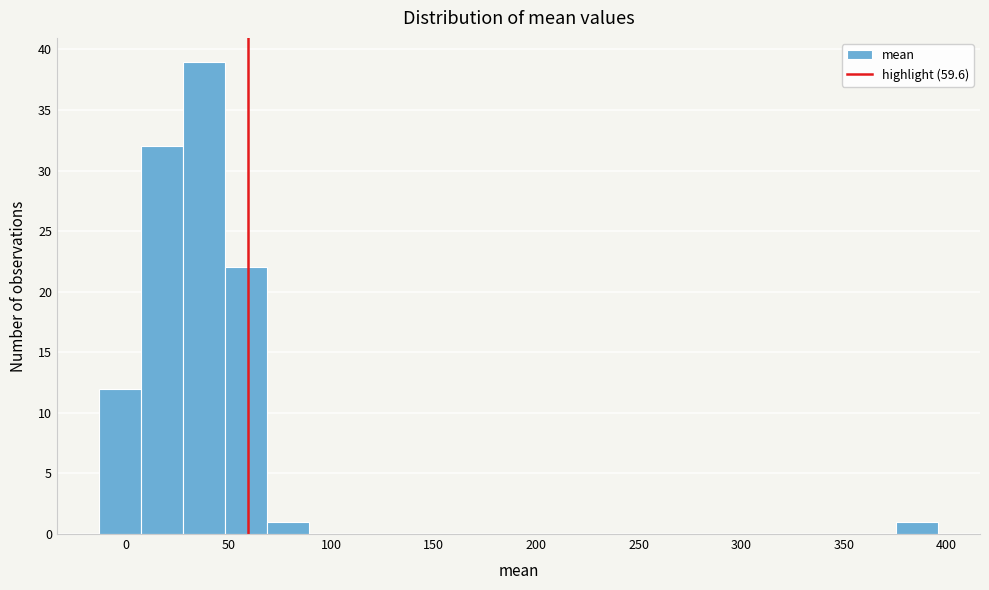

Reading left to right, transcribe this chart: for each bar, give the range it covers on the x-axis and its height. Neither the bar edges nor the heights are printed on the chart, so give them approximately, as read against the axes.

-15 to 5: 12
5 to 30: 32
30 to 50: 39
50 to 70: 22
70 to 90: 1
90 to 110: 0
110 to 130: 0
130 to 150: 0
150 to 170: 0
170 to 190: 0
190 to 210: 0
210 to 230: 0
230 to 255: 0
255 to 275: 0
275 to 295: 0
295 to 315: 0
315 to 335: 0
335 to 355: 0
355 to 375: 0
375 to 395: 1